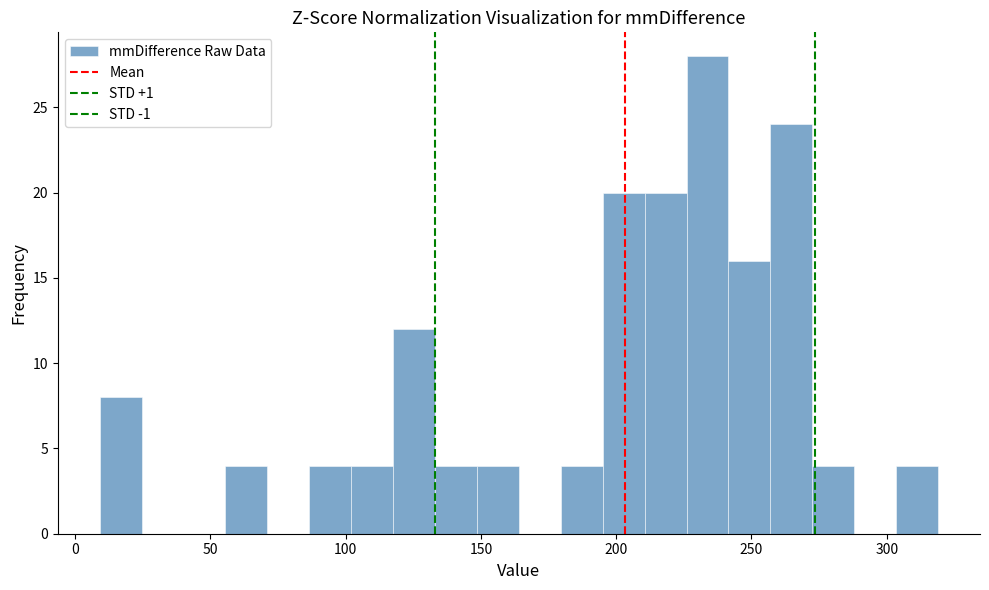

Read against the x-axis, roughly where is the centre of the tallest bar?

235